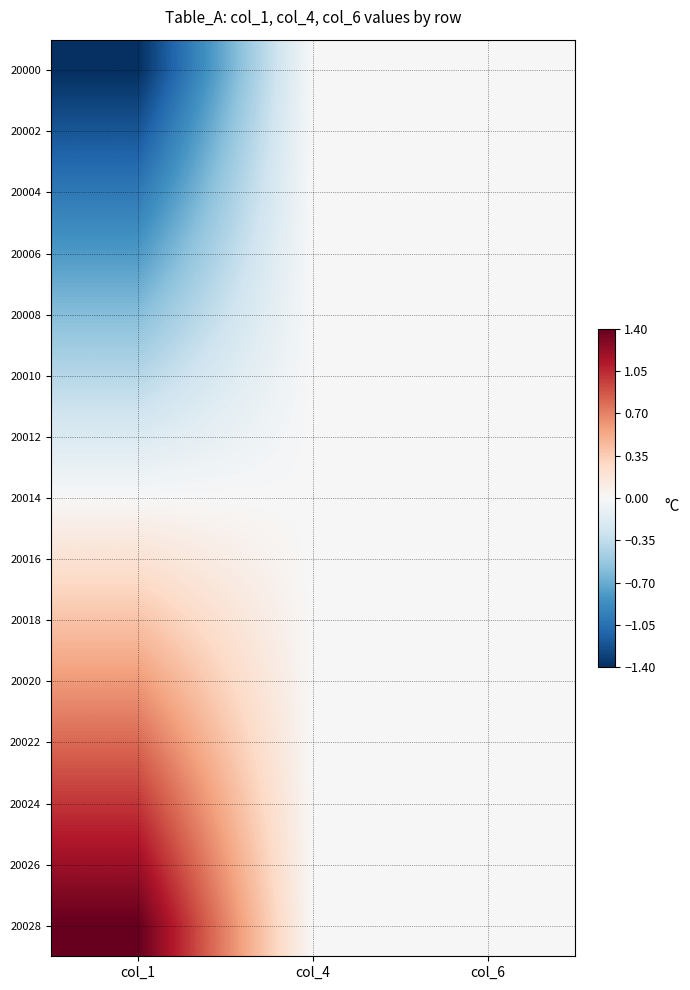

Which has a higher value, col_4 or col_1?

col_4